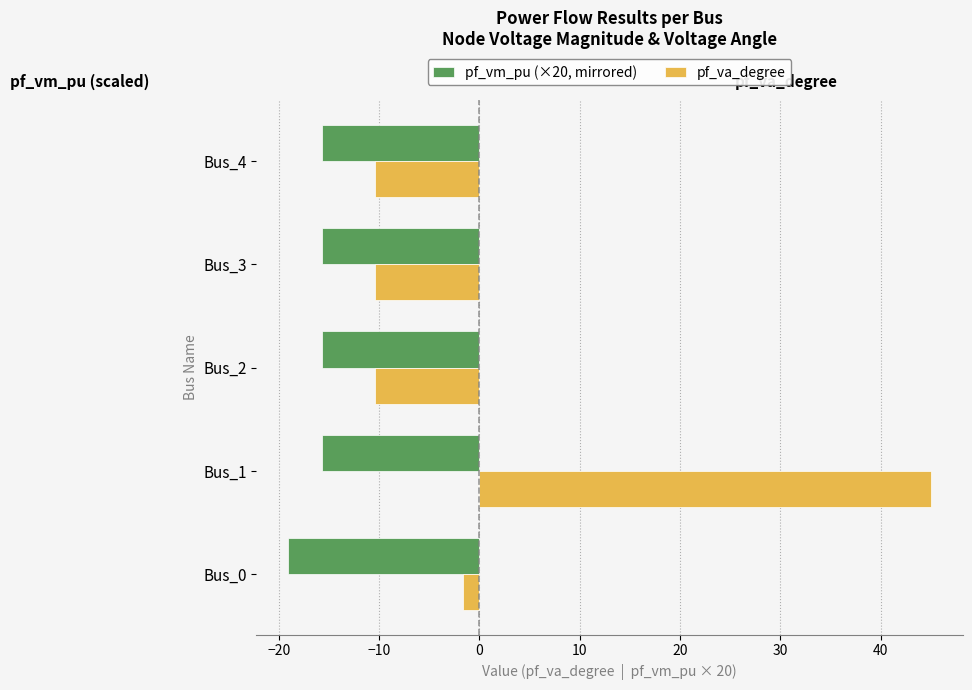

Which series has the largest total across all categories?

pf_va_degree